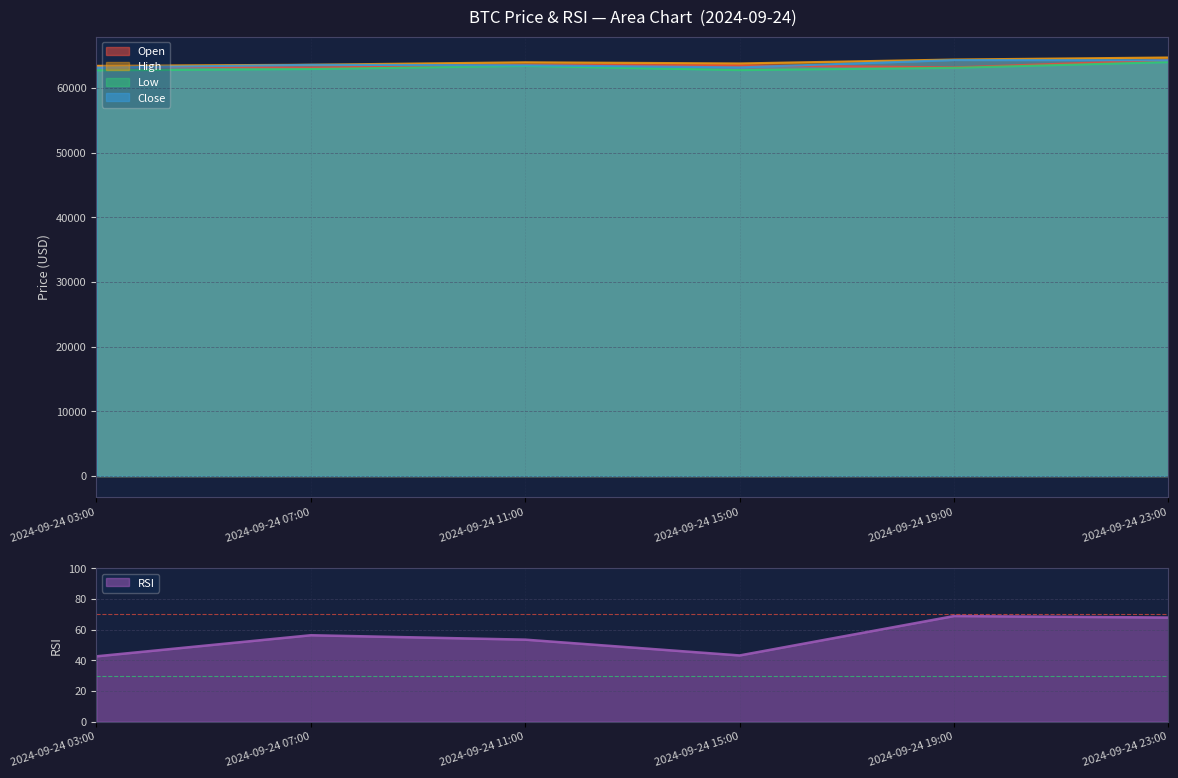

What is the difference between the rsi values at 2024-09-24 07:00 and 2024-09-24 15:00?

13.2